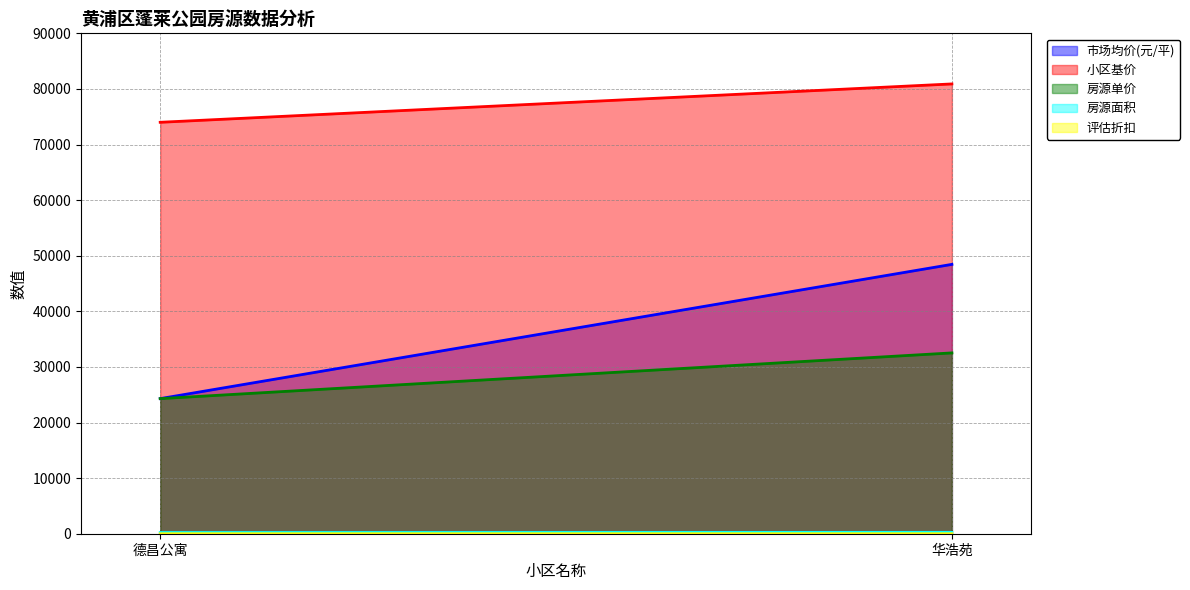

What is the difference between the 房源单价 values at 华浩苑 and 德昌公寓?

8223.0